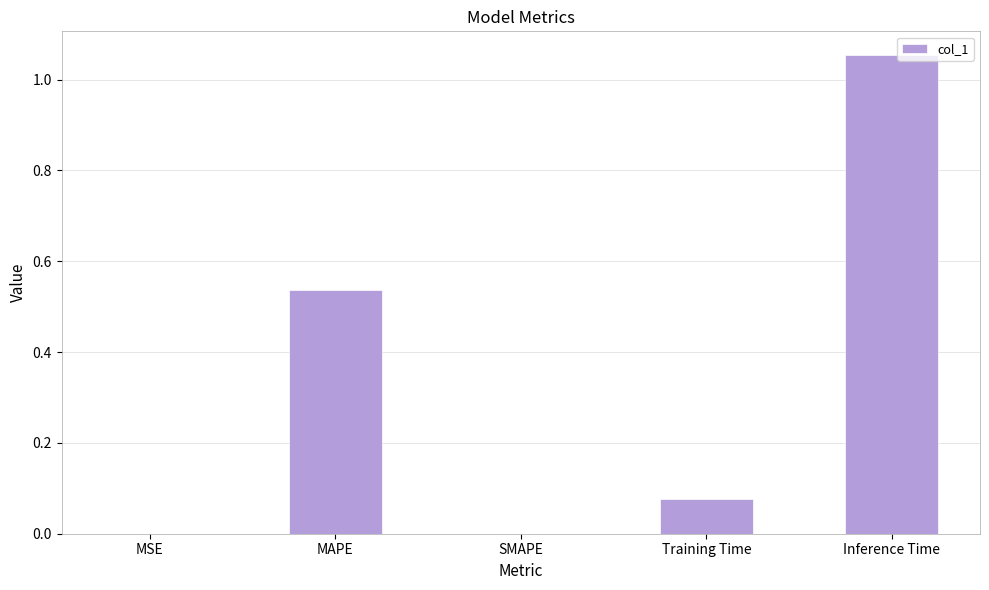

What is the change in value from MAPE to Inference Time?

+0.5